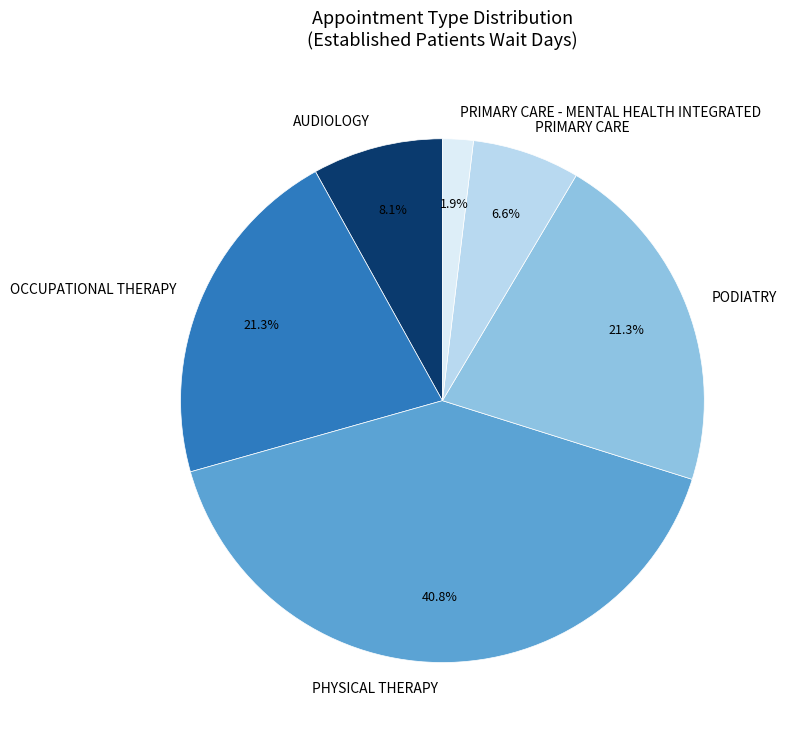

What is the largest slice in the pie chart?

PHYSICAL THERAPY